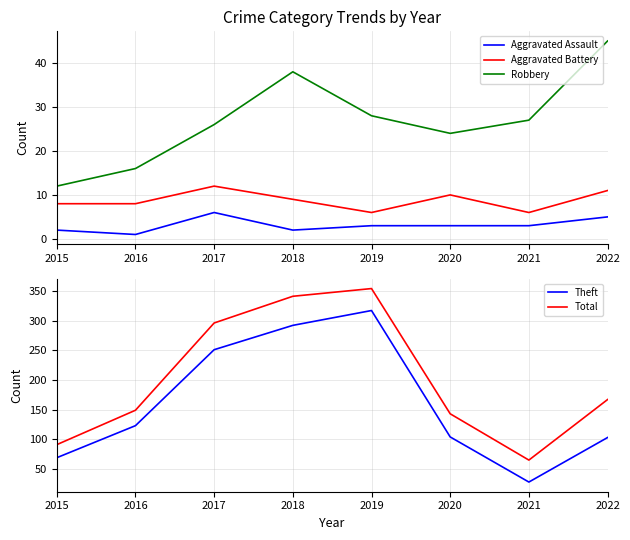

List the labels in order of Aggravated Battery value, largest first.

2017, 2022, 2020, 2018, 2015, 2016, 2019, 2021